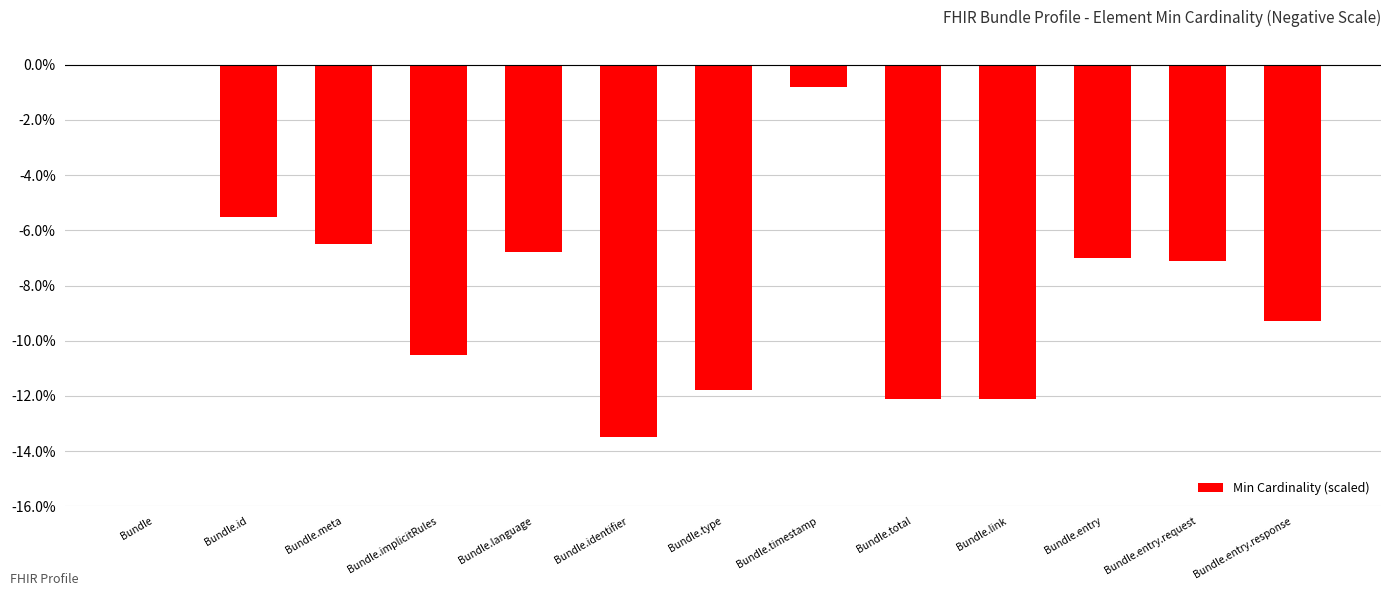

What is the sum of all values?

-103.0